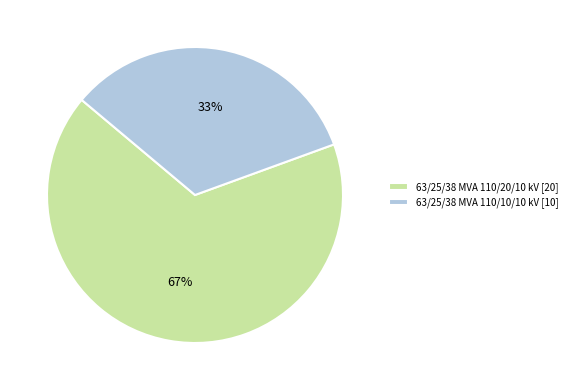

Between 63/25/38 MVA 110/10/10 kV and 63/25/38 MVA 110/20/10 kV, which is larger?

63/25/38 MVA 110/20/10 kV